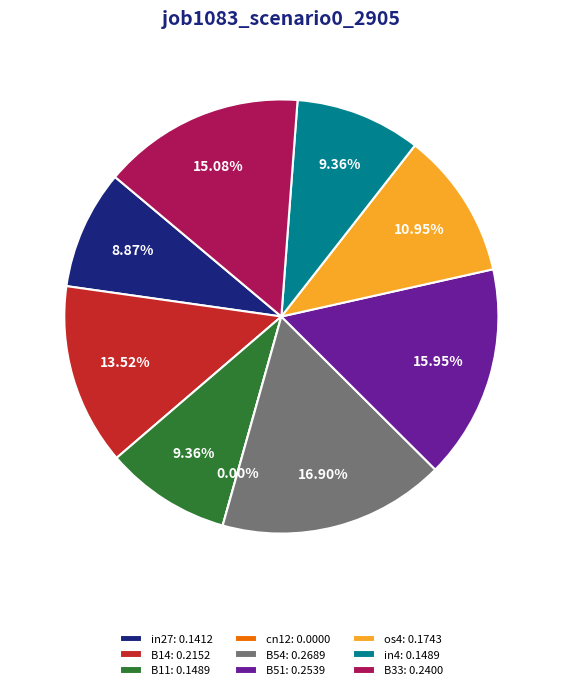

To the nearest percent, what is the average slice percentage?

11%